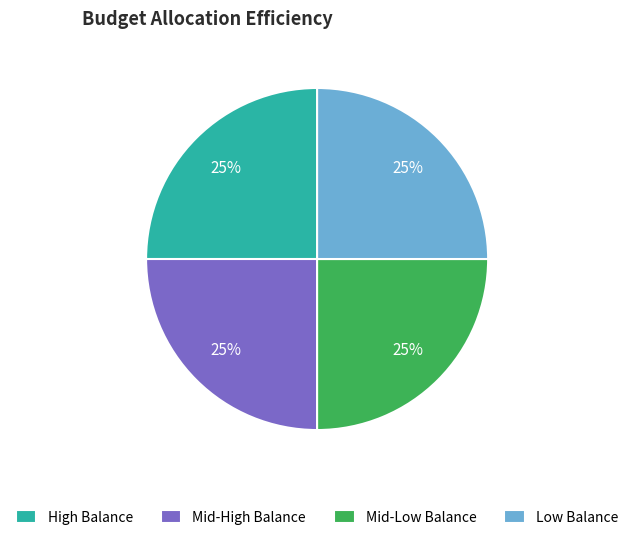

To the nearest percent, what is the difference between the largest and smallest slice percentages?

0%